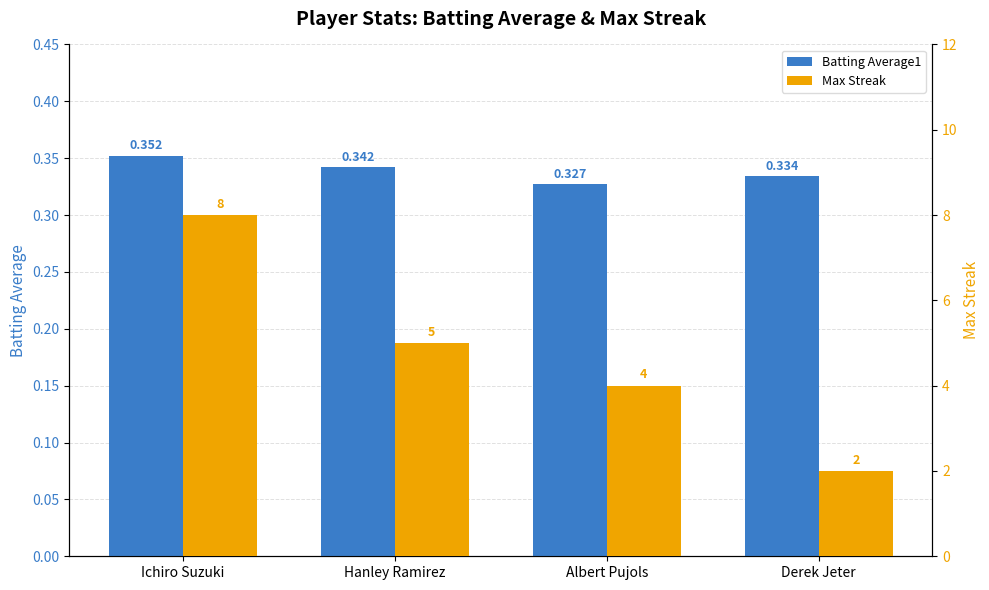

What is the label of the 4th bar from the right?

Ichiro Suzuki